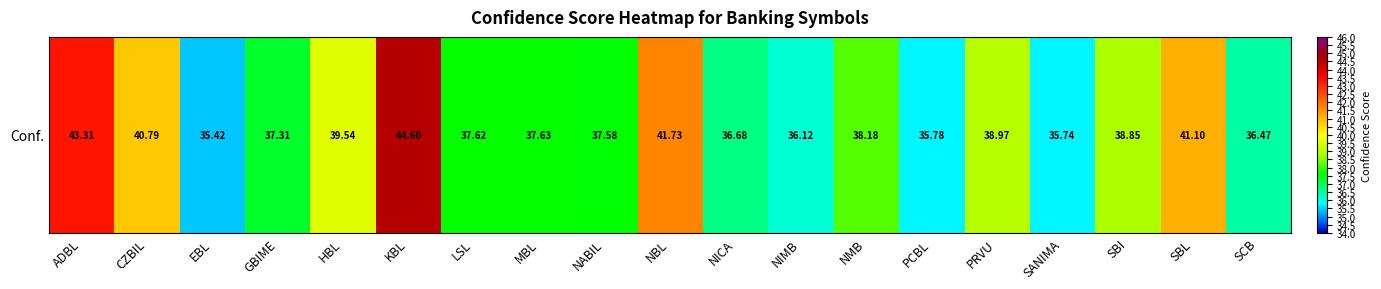

Reading left to right, list all the values displayed in this chart.

43.3	40.8	35.4	37.3	39.5	44.6	37.6	37.6	37.6	41.7	36.7	36.1	38.2	35.8	39.0	35.7	38.9	41.1	36.5